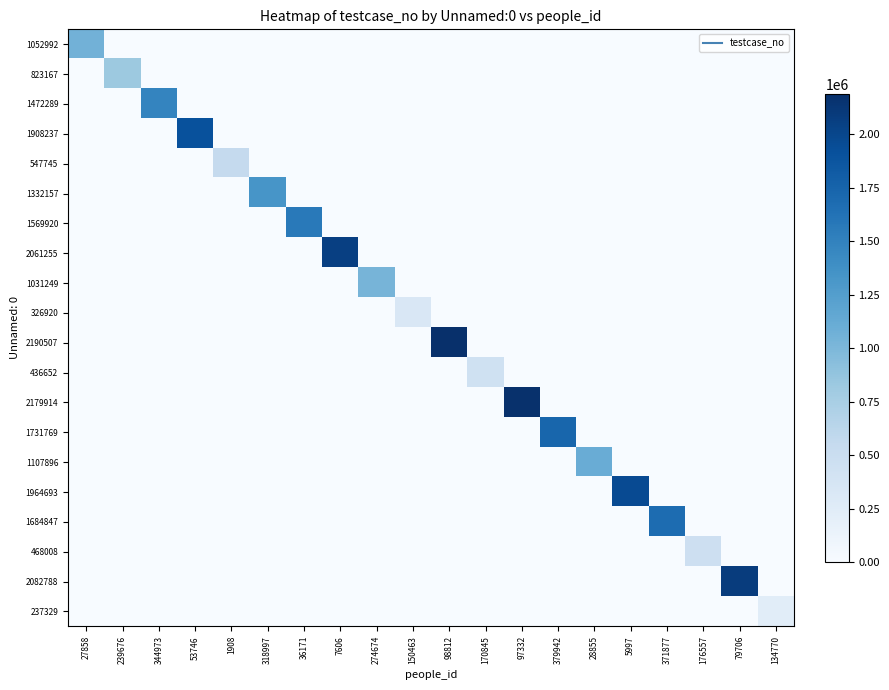

Reading left to right, transcribe all the data shown in this chart.

1052992: 27858=1052993	239676=0	344973=0	53746=0	1908=0	318997=0	36171=0	7606=0	274674=0	150463=0	98812=0	170845=0	97332=0	379942=0	28855=0	5997=0	371877=0	176557=0	79706=0	134770=0
823167: 27858=0	239676=823168	344973=0	53746=0	1908=0	318997=0	36171=0	7606=0	274674=0	150463=0	98812=0	170845=0	97332=0	379942=0	28855=0	5997=0	371877=0	176557=0	79706=0	134770=0
1472289: 27858=0	239676=0	344973=1472290	53746=0	1908=0	318997=0	36171=0	7606=0	274674=0	150463=0	98812=0	170845=0	97332=0	379942=0	28855=0	5997=0	371877=0	176557=0	79706=0	134770=0
1908237: 27858=0	239676=0	344973=0	53746=1908238	1908=0	318997=0	36171=0	7606=0	274674=0	150463=0	98812=0	170845=0	97332=0	379942=0	28855=0	5997=0	371877=0	176557=0	79706=0	134770=0
547745: 27858=0	239676=0	344973=0	53746=0	1908=547746	318997=0	36171=0	7606=0	274674=0	150463=0	98812=0	170845=0	97332=0	379942=0	28855=0	5997=0	371877=0	176557=0	79706=0	134770=0
1332157: 27858=0	239676=0	344973=0	53746=0	1908=0	318997=1332158	36171=0	7606=0	274674=0	150463=0	98812=0	170845=0	97332=0	379942=0	28855=0	5997=0	371877=0	176557=0	79706=0	134770=0
1569920: 27858=0	239676=0	344973=0	53746=0	1908=0	318997=0	36171=1569921	7606=0	274674=0	150463=0	98812=0	170845=0	97332=0	379942=0	28855=0	5997=0	371877=0	176557=0	79706=0	134770=0
2061255: 27858=0	239676=0	344973=0	53746=0	1908=0	318997=0	36171=0	7606=2061256	274674=0	150463=0	98812=0	170845=0	97332=0	379942=0	28855=0	5997=0	371877=0	176557=0	79706=0	134770=0
1031249: 27858=0	239676=0	344973=0	53746=0	1908=0	318997=0	36171=0	7606=0	274674=1031250	150463=0	98812=0	170845=0	97332=0	379942=0	28855=0	5997=0	371877=0	176557=0	79706=0	134770=0
326920: 27858=0	239676=0	344973=0	53746=0	1908=0	318997=0	36171=0	7606=0	274674=0	150463=326921	98812=0	170845=0	97332=0	379942=0	28855=0	5997=0	371877=0	176557=0	79706=0	134770=0
2190507: 27858=0	239676=0	344973=0	53746=0	1908=0	318997=0	36171=0	7606=0	274674=0	150463=0	98812=2190508	170845=0	97332=0	379942=0	28855=0	5997=0	371877=0	176557=0	79706=0	134770=0
436652: 27858=0	239676=0	344973=0	53746=0	1908=0	318997=0	36171=0	7606=0	274674=0	150463=0	98812=0	170845=436653	97332=0	379942=0	28855=0	5997=0	371877=0	176557=0	79706=0	134770=0
2179914: 27858=0	239676=0	344973=0	53746=0	1908=0	318997=0	36171=0	7606=0	274674=0	150463=0	98812=0	170845=0	97332=2179915	379942=0	28855=0	5997=0	371877=0	176557=0	79706=0	134770=0
1731769: 27858=0	239676=0	344973=0	53746=0	1908=0	318997=0	36171=0	7606=0	274674=0	150463=0	98812=0	170845=0	97332=0	379942=1731770	28855=0	5997=0	371877=0	176557=0	79706=0	134770=0
1107896: 27858=0	239676=0	344973=0	53746=0	1908=0	318997=0	36171=0	7606=0	274674=0	150463=0	98812=0	170845=0	97332=0	379942=0	28855=1107897	5997=0	371877=0	176557=0	79706=0	134770=0
1964693: 27858=0	239676=0	344973=0	53746=0	1908=0	318997=0	36171=0	7606=0	274674=0	150463=0	98812=0	170845=0	97332=0	379942=0	28855=0	5997=1964694	371877=0	176557=0	79706=0	134770=0
1684847: 27858=0	239676=0	344973=0	53746=0	1908=0	318997=0	36171=0	7606=0	274674=0	150463=0	98812=0	170845=0	97332=0	379942=0	28855=0	5997=0	371877=1684848	176557=0	79706=0	134770=0
468008: 27858=0	239676=0	344973=0	53746=0	1908=0	318997=0	36171=0	7606=0	274674=0	150463=0	98812=0	170845=0	97332=0	379942=0	28855=0	5997=0	371877=0	176557=468009	79706=0	134770=0
2082788: 27858=0	239676=0	344973=0	53746=0	1908=0	318997=0	36171=0	7606=0	274674=0	150463=0	98812=0	170845=0	97332=0	379942=0	28855=0	5997=0	371877=0	176557=0	79706=2082789	134770=0
237329: 27858=0	239676=0	344973=0	53746=0	1908=0	318997=0	36171=0	7606=0	274674=0	150463=0	98812=0	170845=0	97332=0	379942=0	28855=0	5997=0	371877=0	176557=0	79706=0	134770=237330